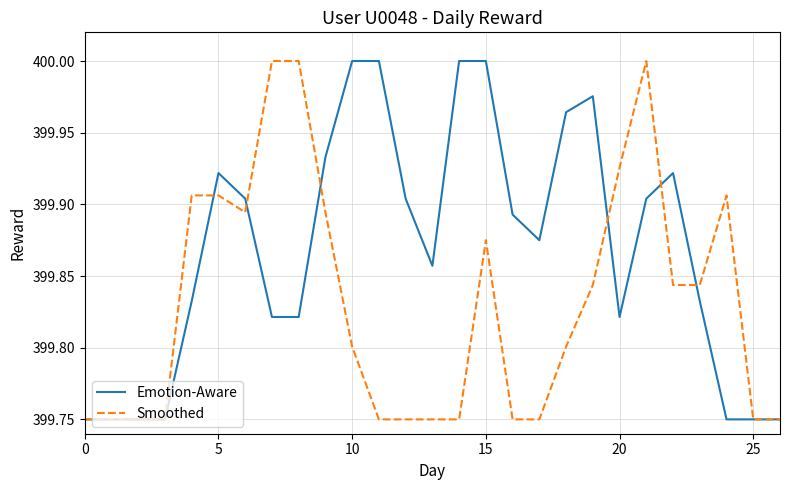

List the series in order of their overall mean, highest first.

Emotion-Aware, Smoothed